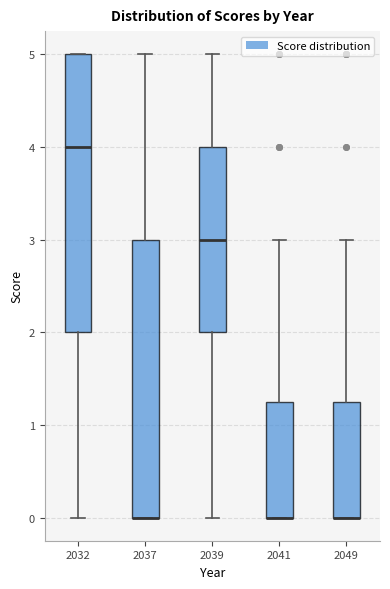

Where is the lower edge of the box at x = 2037 on the y-axis? The values are not printed on the chart, so give them approximately, as read against the axis.

0.0